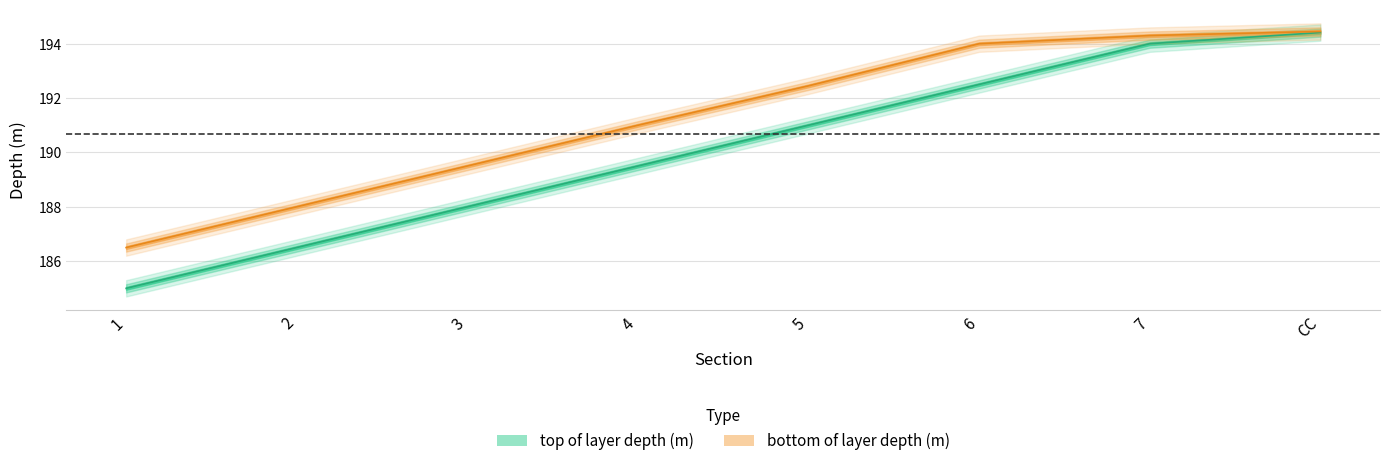

What is the value of the bottom of layer depth (m) point at the 4th from the left?

191.0